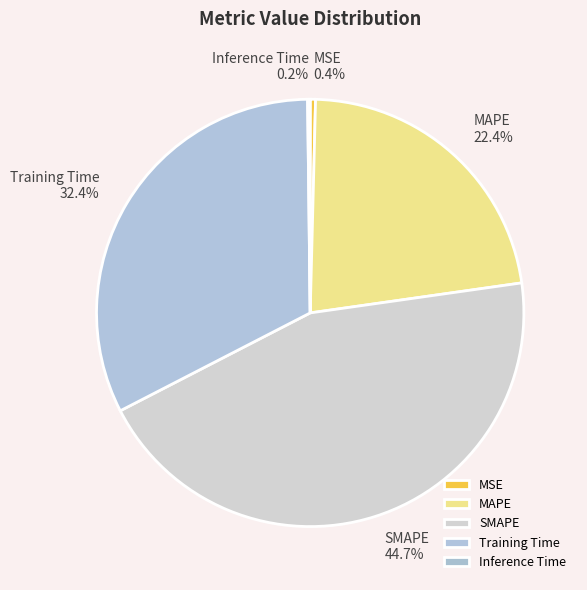

To the nearest percent, what is the combined percentage of SMAPE and MAPE?

67%